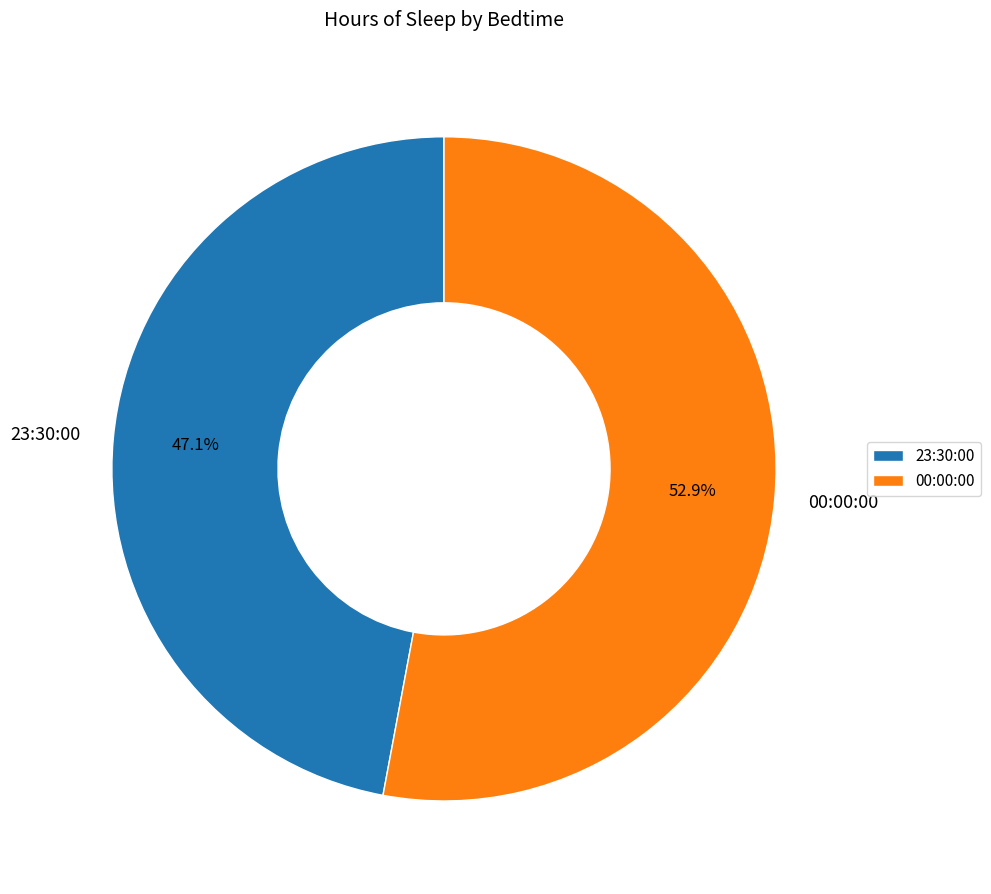

How much of the chart is everything except 23:30:00?

52.9%